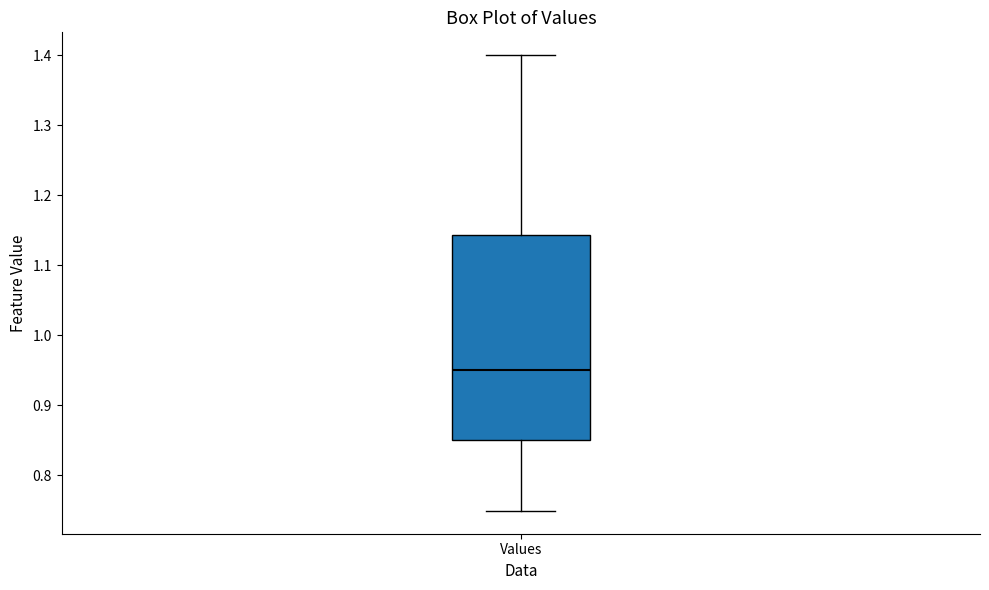

Where is the upper edge of the box for Values on the y-axis? The values are not printed on the chart, so give them approximately, as read against the axis.

1.14